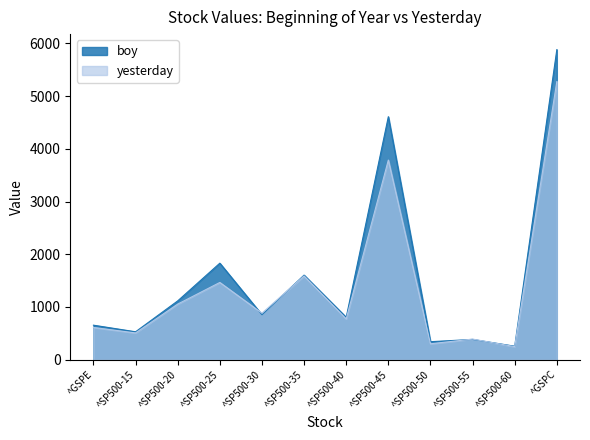

Rank the series at ^GSPE from lowest to highest value.

yesterday, boy